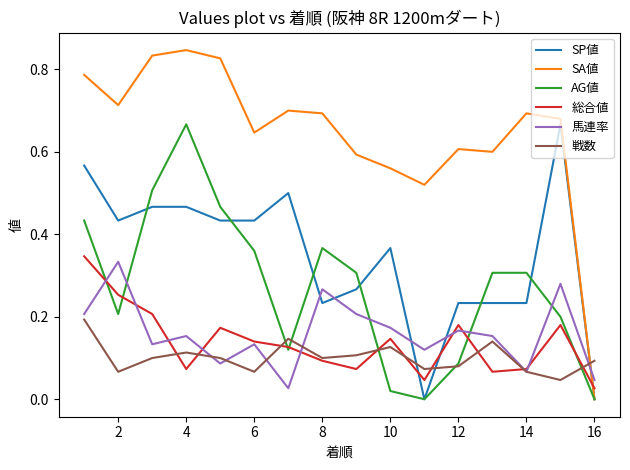

How many times do SP値 and 戦数 cross each other?

3